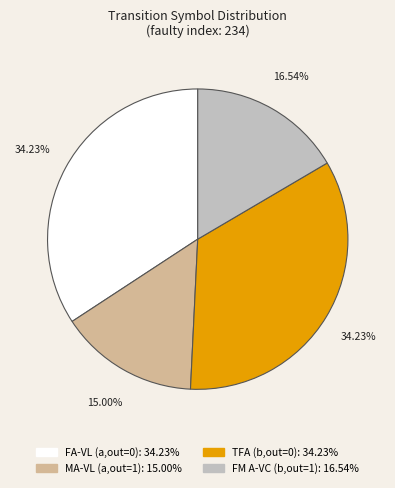

Does any single category account for the majority?

No